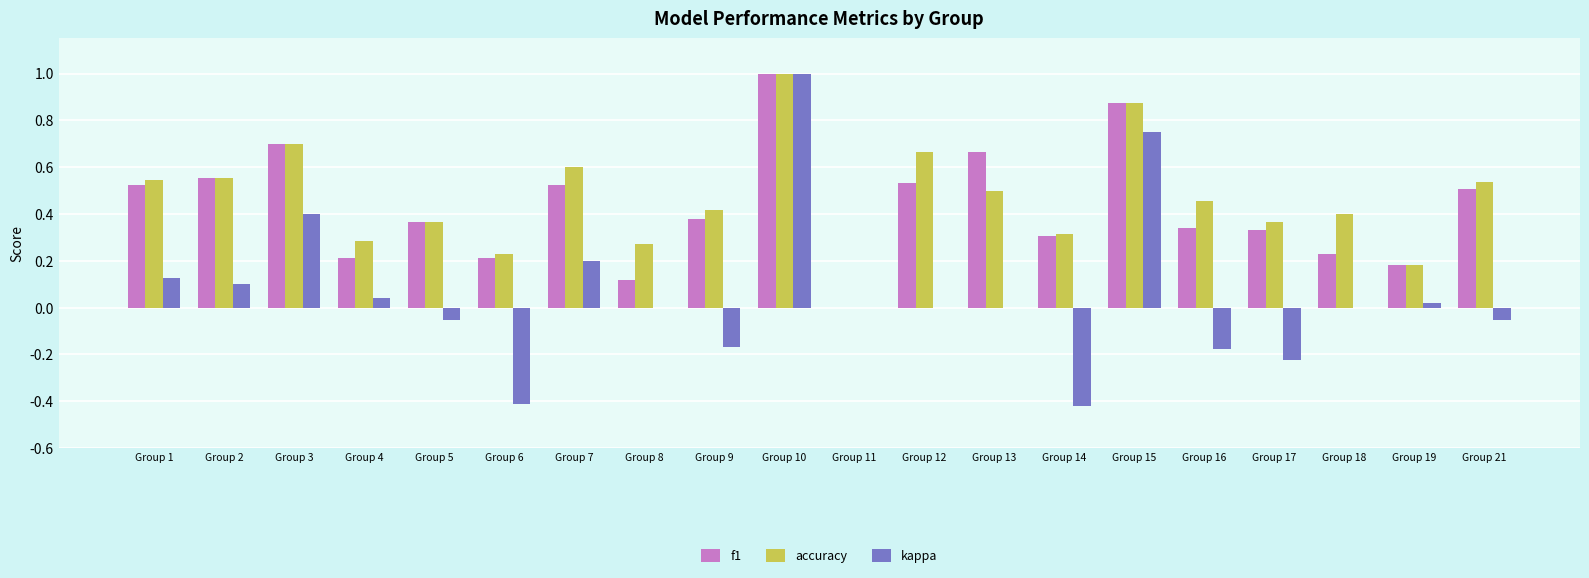

What are all the series names shown in the legend?

f1, accuracy, kappa